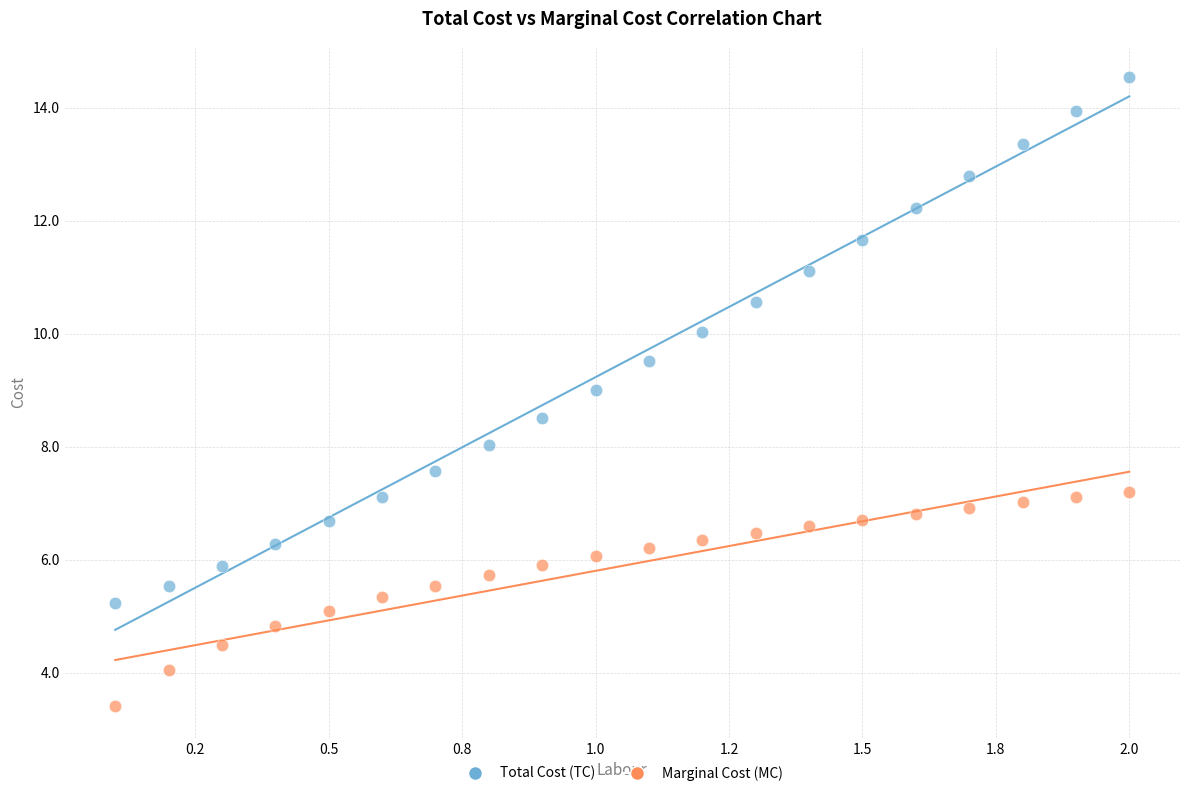

Across all data points, what is the range of Y values (max minus min)?

11.1